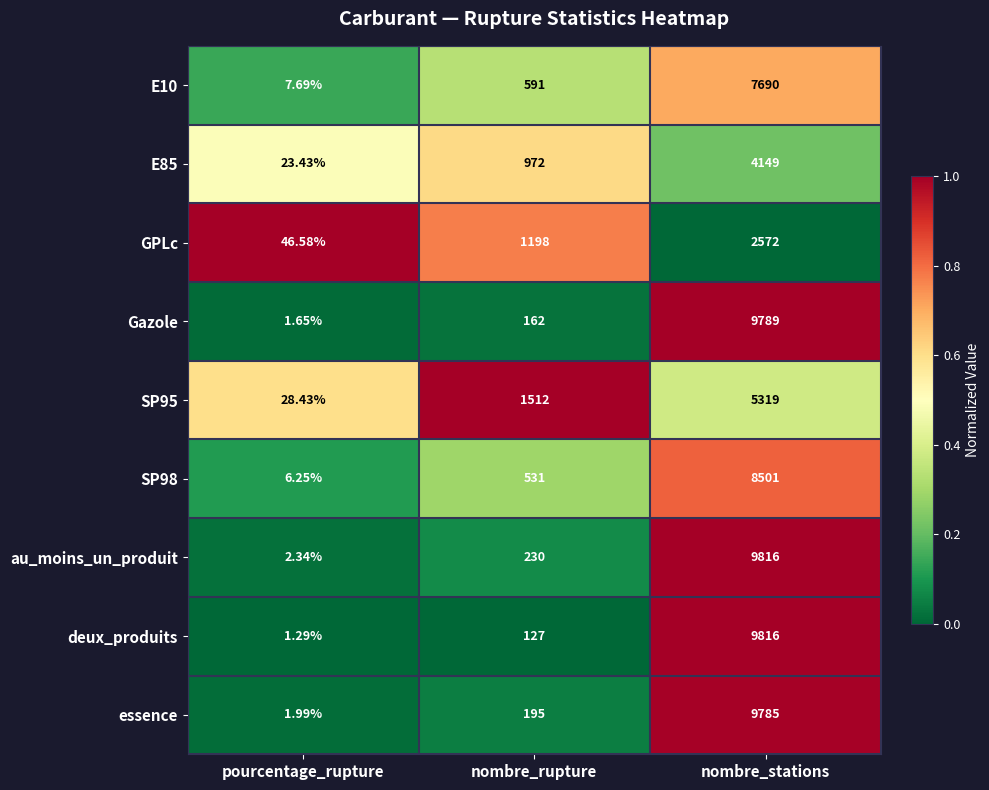

Which series has the largest total across all categories?

au_moins_un_produit